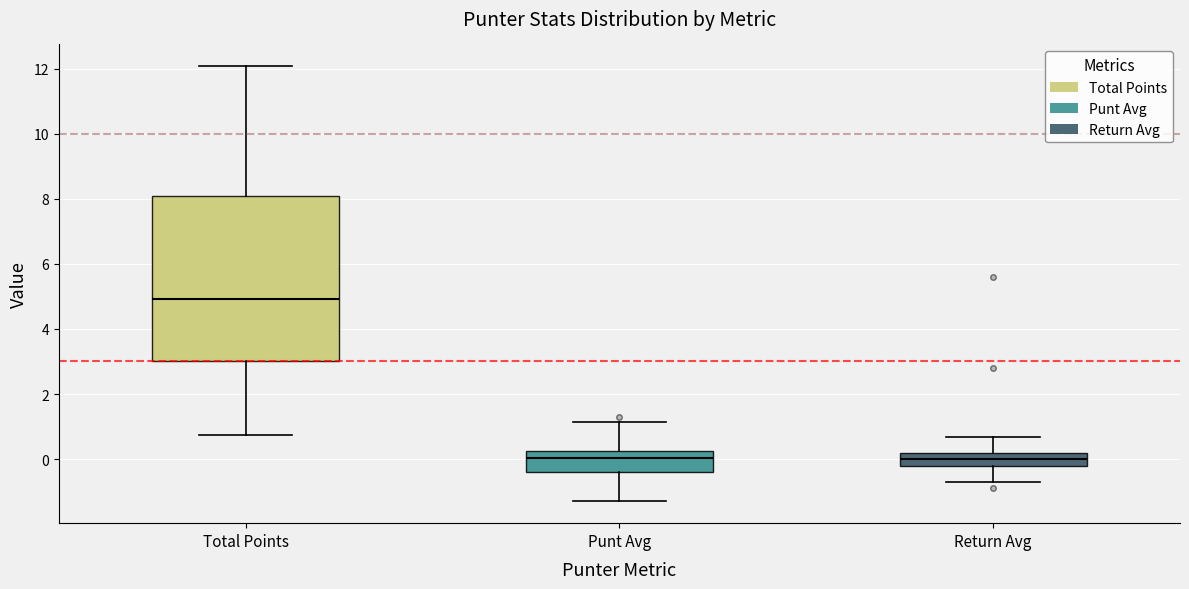

Comparing the boxes themselves (not the whiskers), which one is the tallest?

Total Points